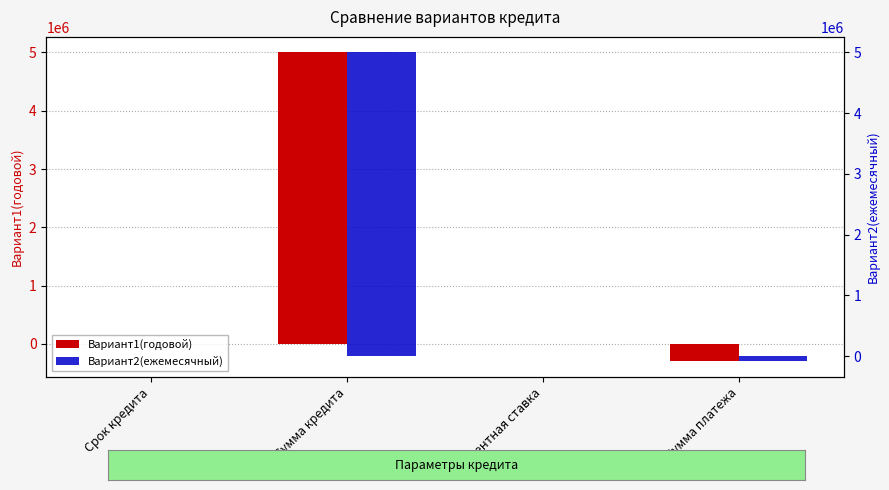

The Вариант1(годовой) series shows -300000.0 at Сумма платежа. True or false?

True